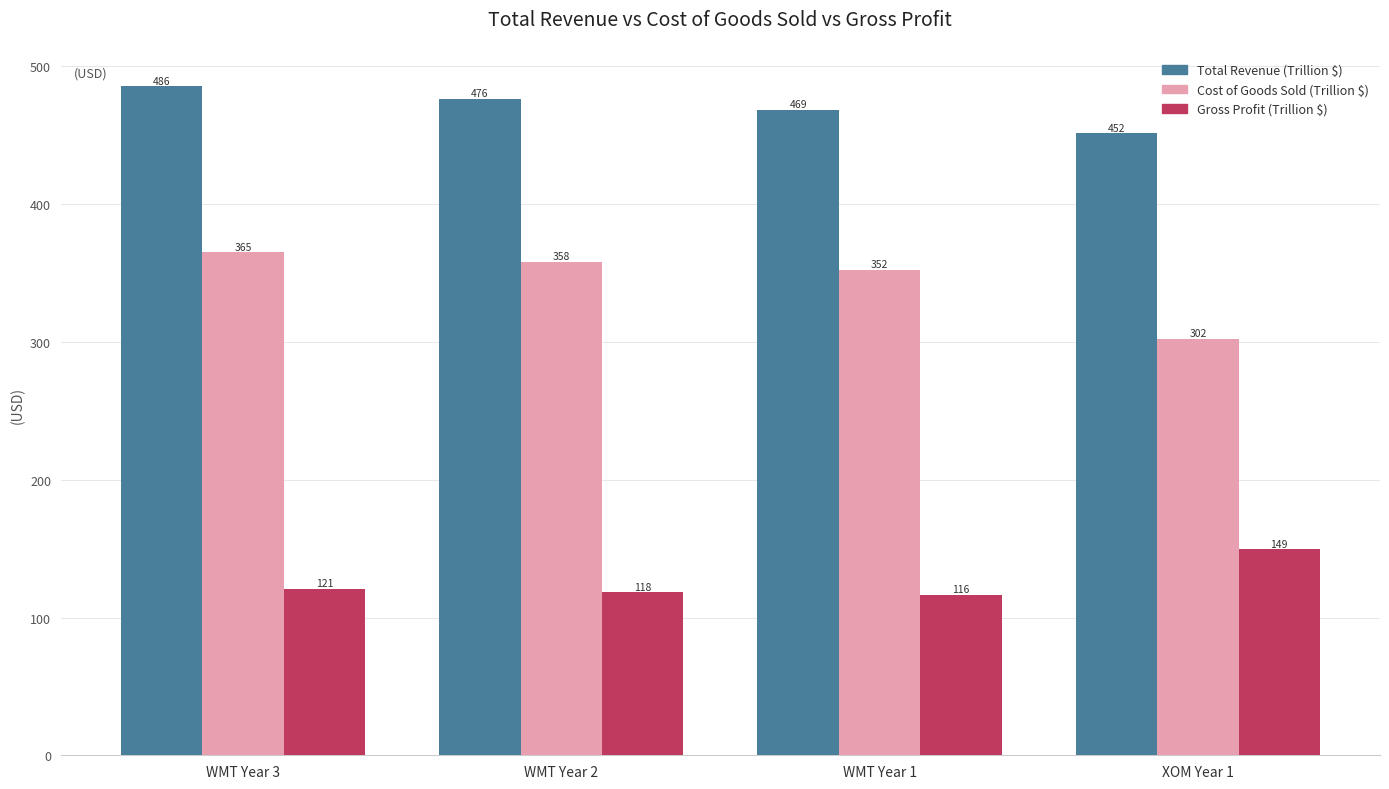

Where is Cost of Goods Sold (Trillion $) nearest to the value 333?

WMT Year 1